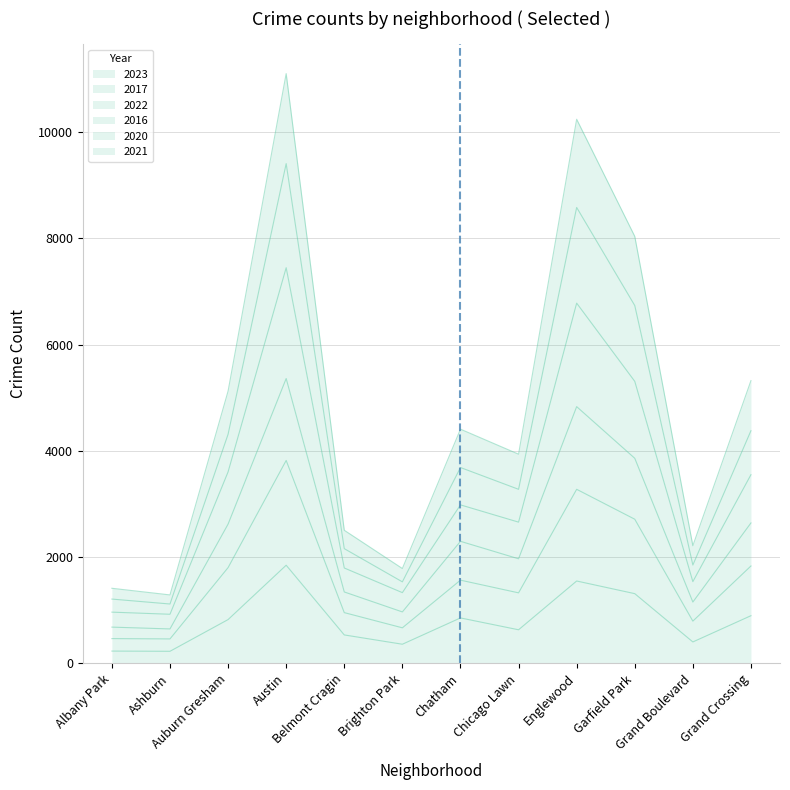

Where is the first local minimum for 2021?

Ashburn